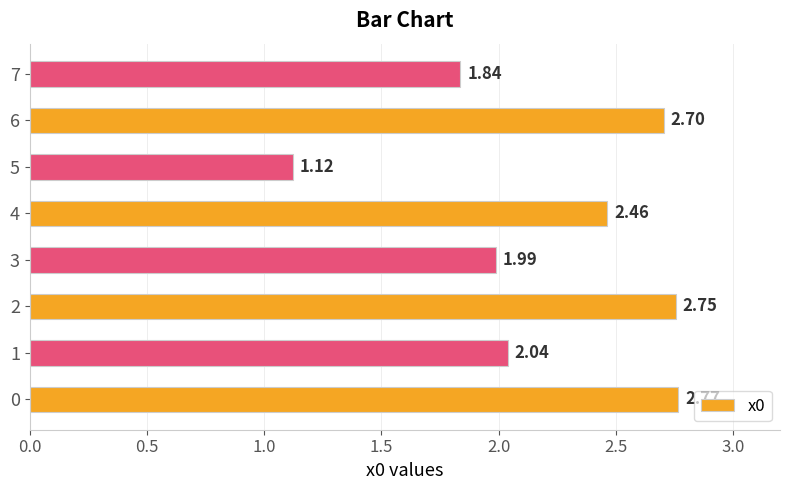

Does the chart contain any negative values?

No